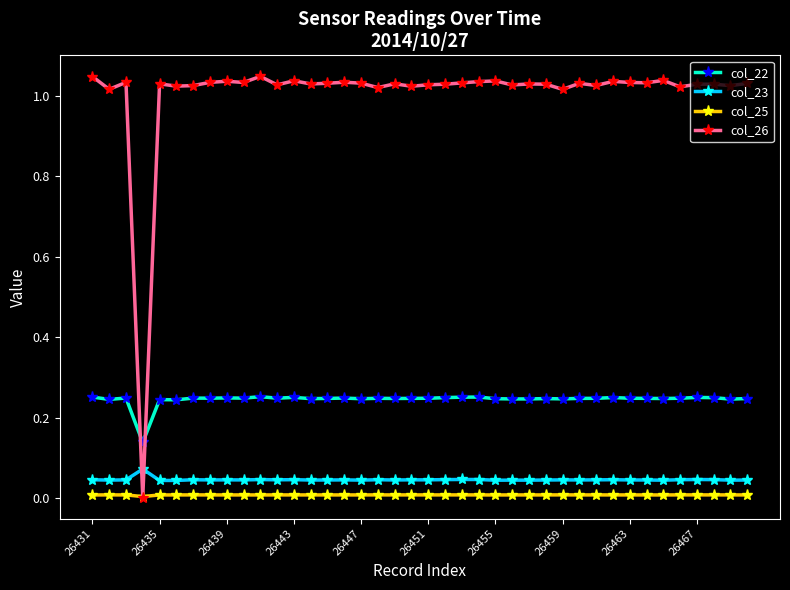

List the series in order of their peak value, highest first.

col_26, col_22, col_23, col_25